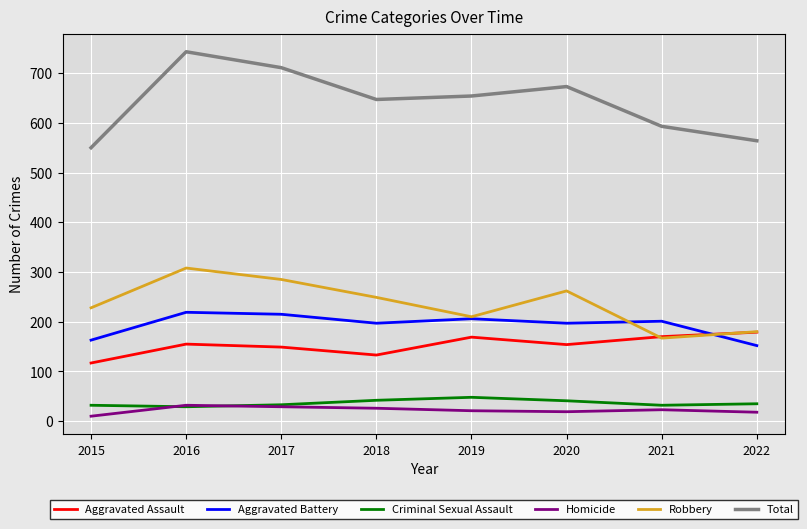

Is it true that Criminal Sexual Assault equals 71 at 2020?

False